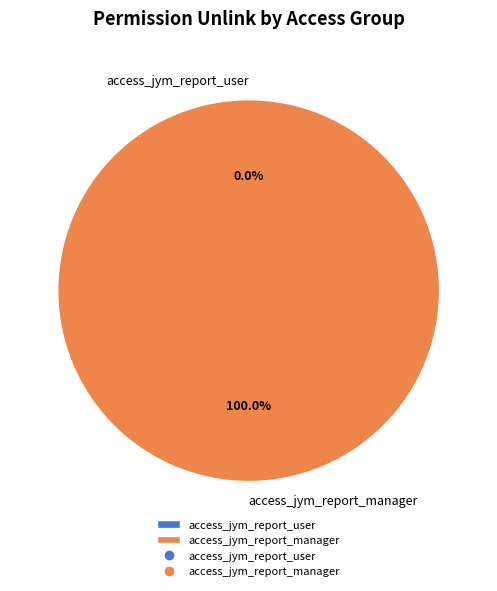

Which slice is the largest?

access_jym_report_manager